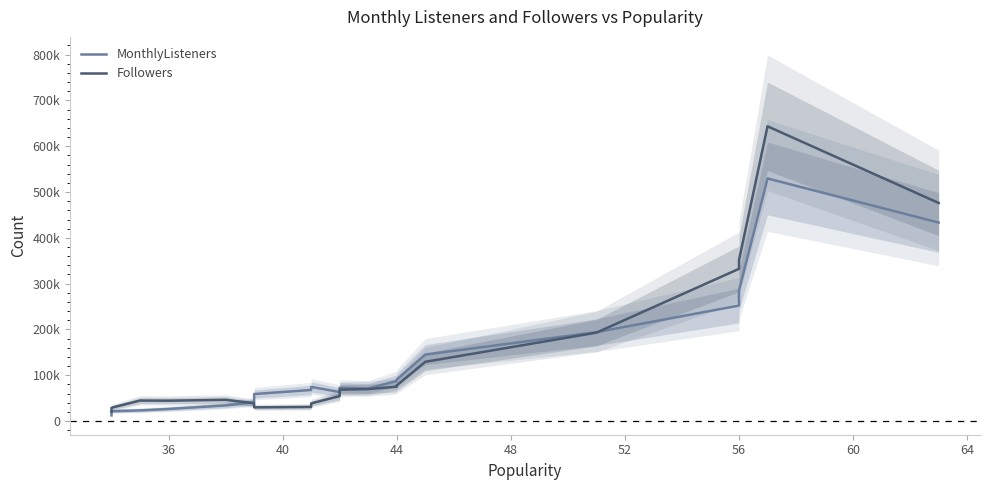

What is the difference between the second highest and second lowest values in the MonthlyListeners series?

411805.7